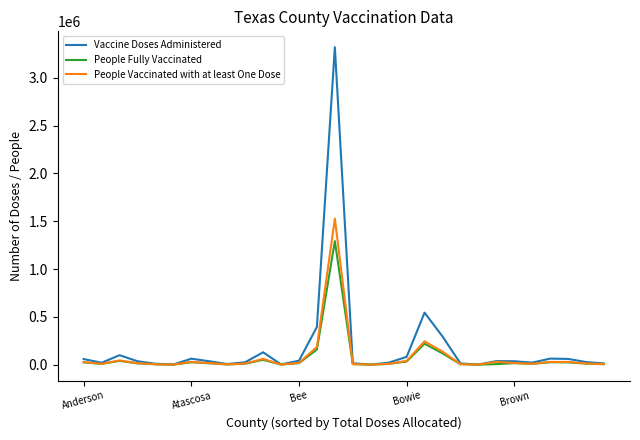

What is the maximum value for People Fully Vaccinated?

1292067